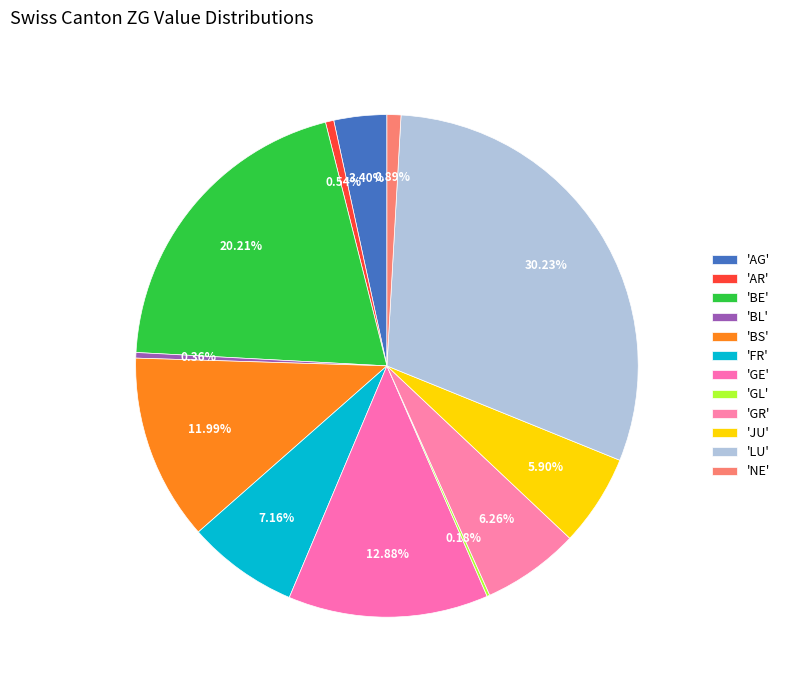

To the nearest percent, what is the difference between the largest and smallest slice percentages?

30%